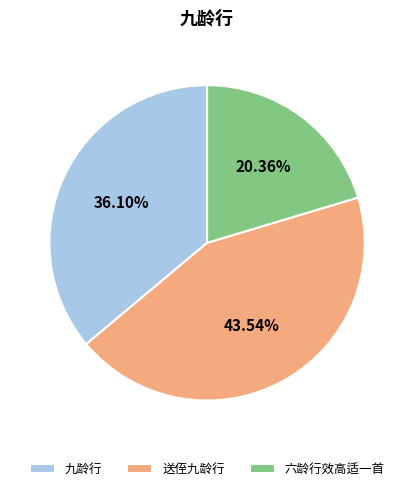

Does 九龄行 account for over 50% of the chart?

No